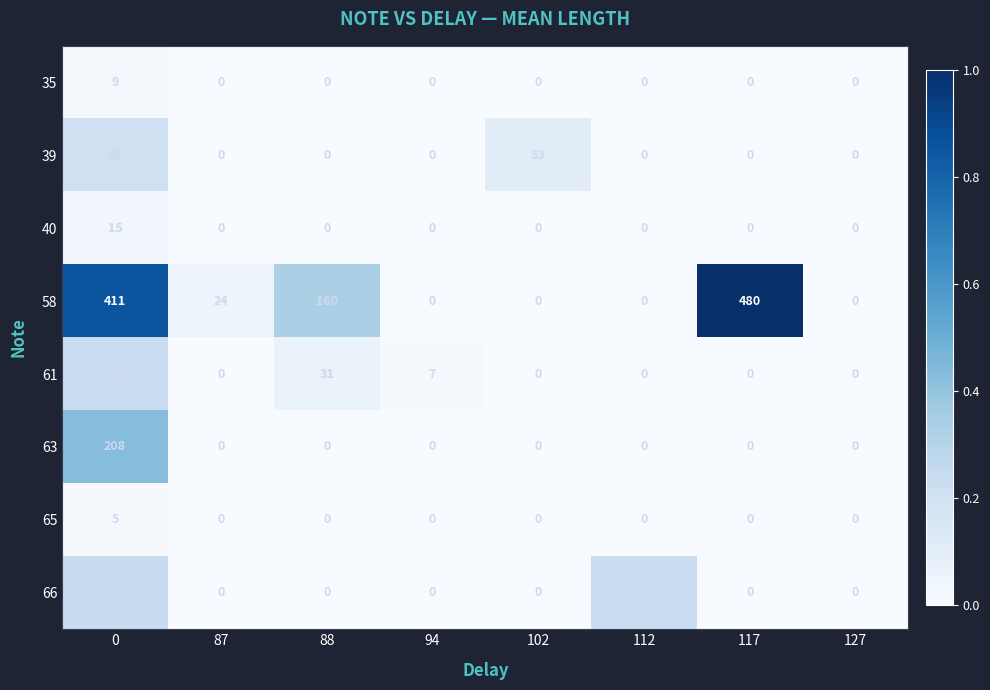

True or false: 58 has a value of 298 at 112.

False